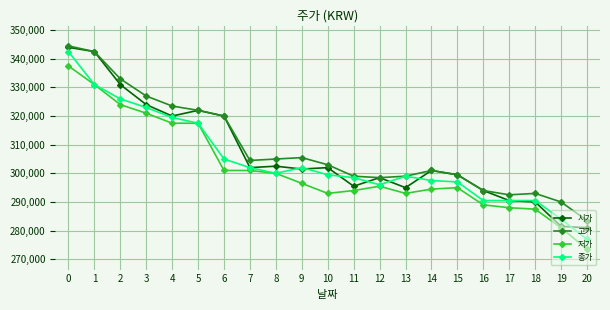

What is the value of the 고가 point at the 11th from the left?

303000